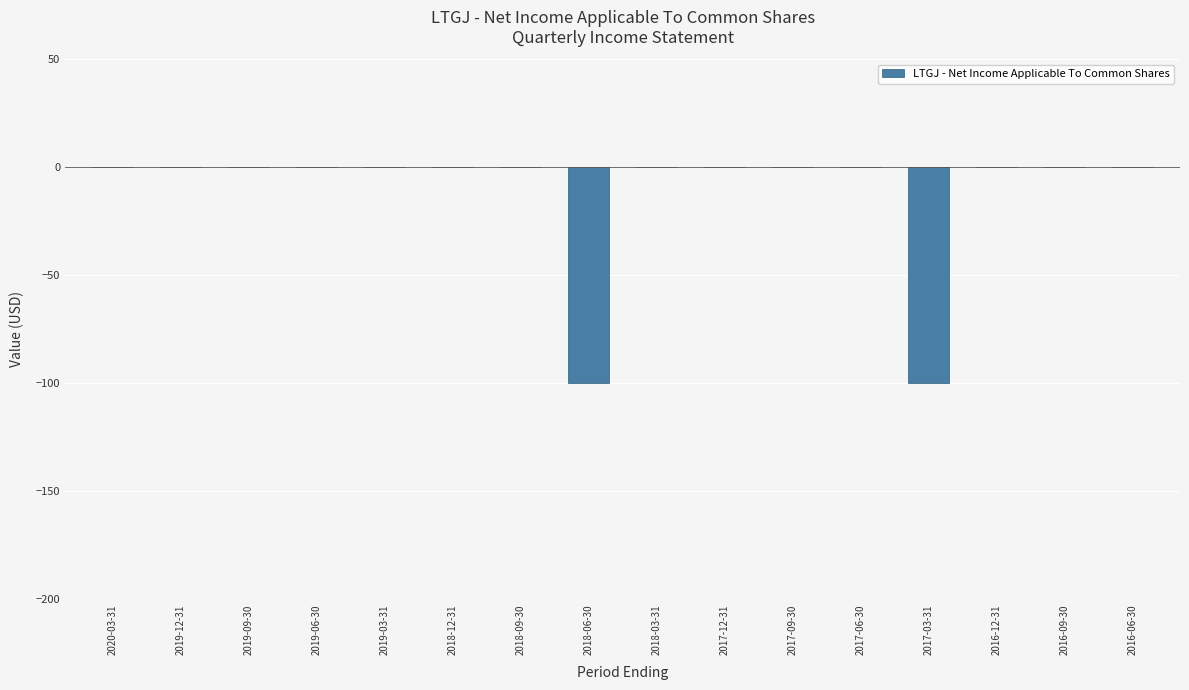

Between 2017-03-31 and 2019-03-31, which is larger?

2019-03-31